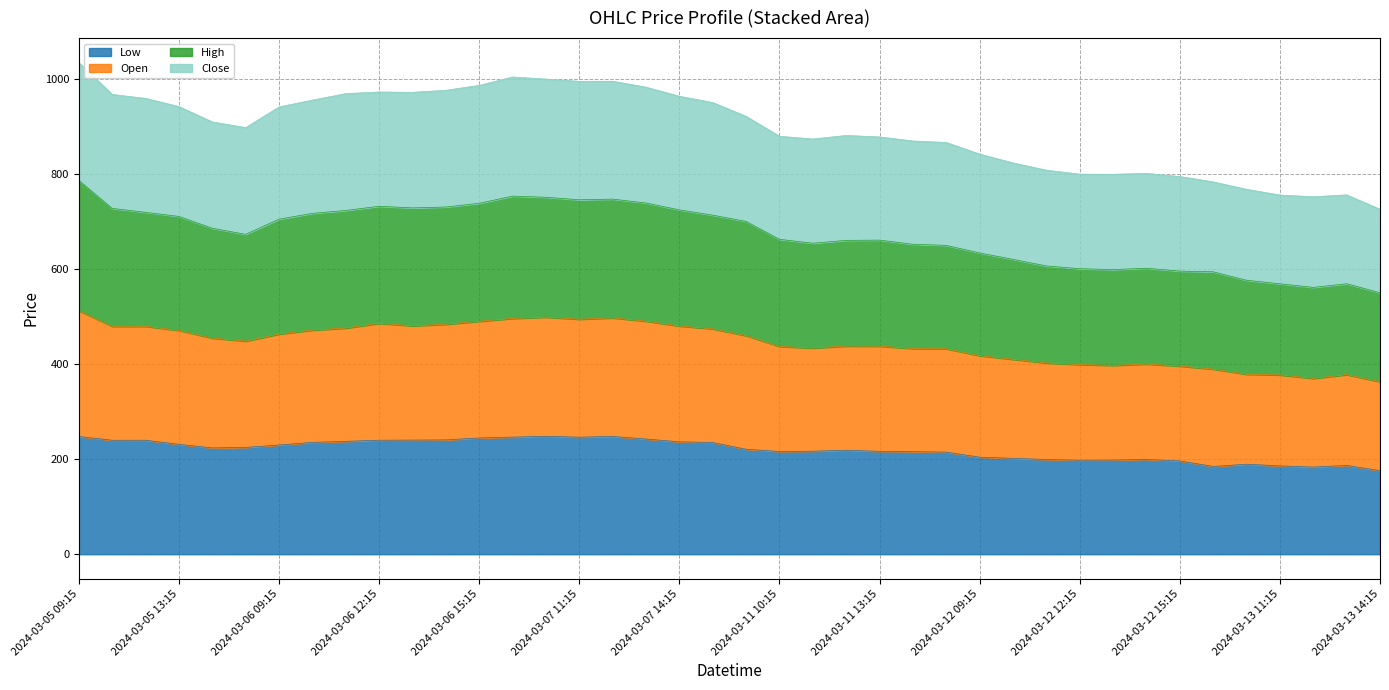

The value of Low at 2024-03-12 09:15 is 99.3. True or false?

False